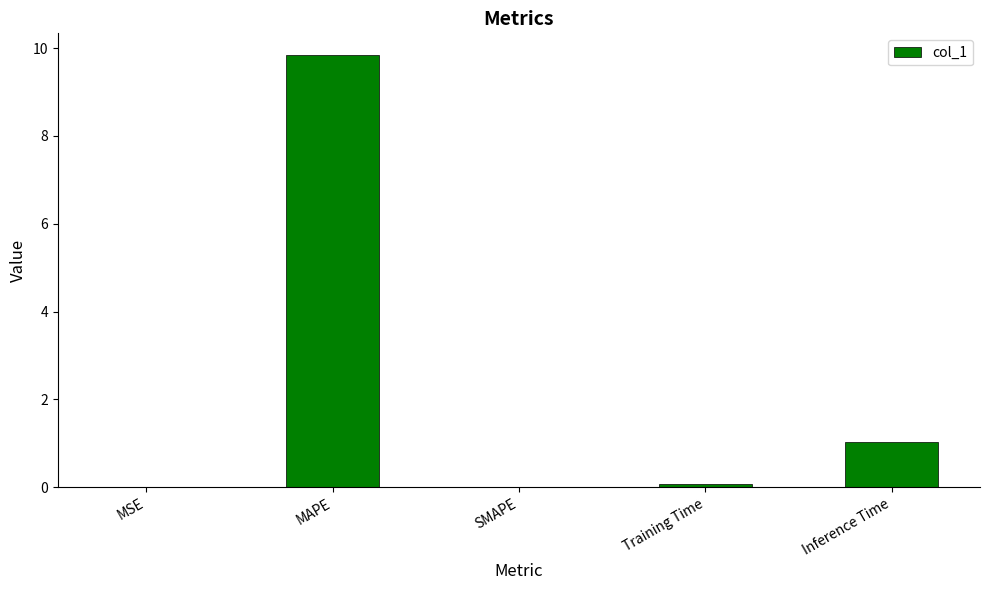

Where is the data nearest to the value 4?

Inference Time